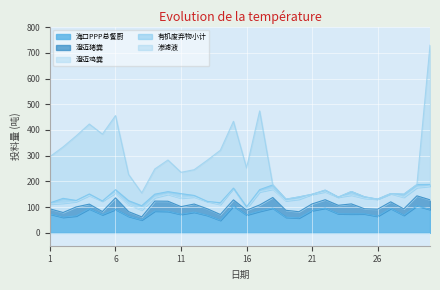

The 有机废弃物小计 series shows 8.2 at 13. True or false?

False